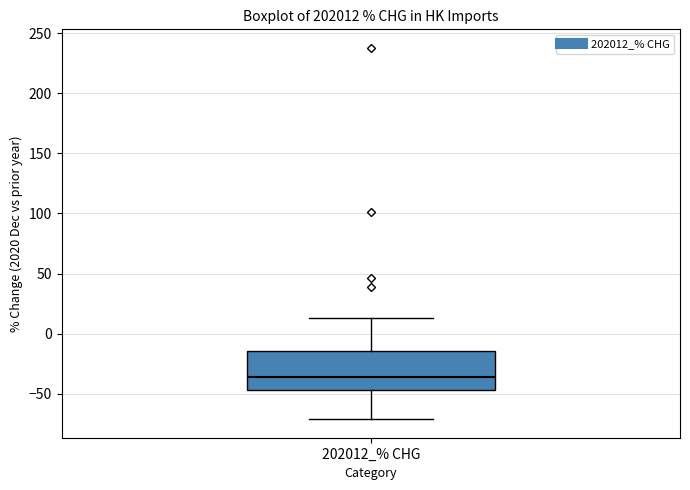

Where does the median line of the box for 202012_% CHG sit on the y-axis? The values are not printed on the chart, so give them approximately, as read against the axis.

-35